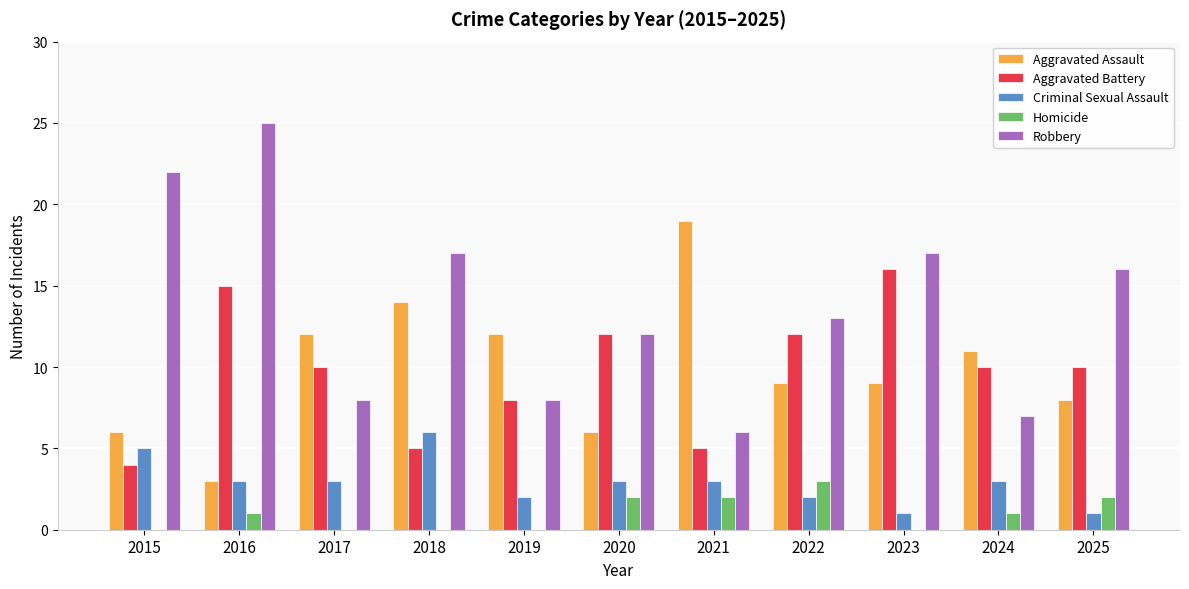

How many distinct data groups are displayed?

5